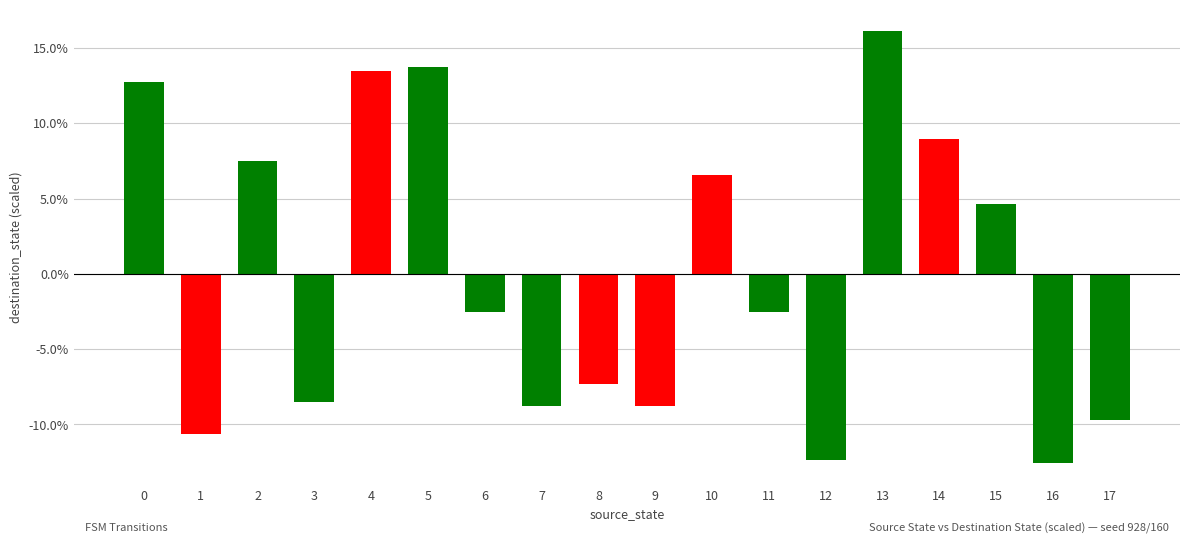

True or false: the data shows -4.2 at 8.

False